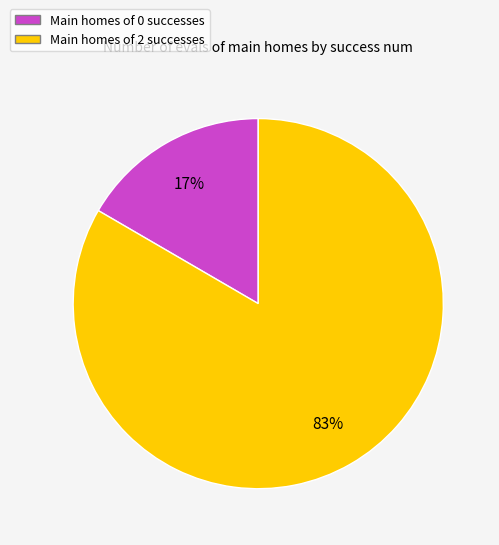

To the nearest percent, what is the average slice percentage?

50%